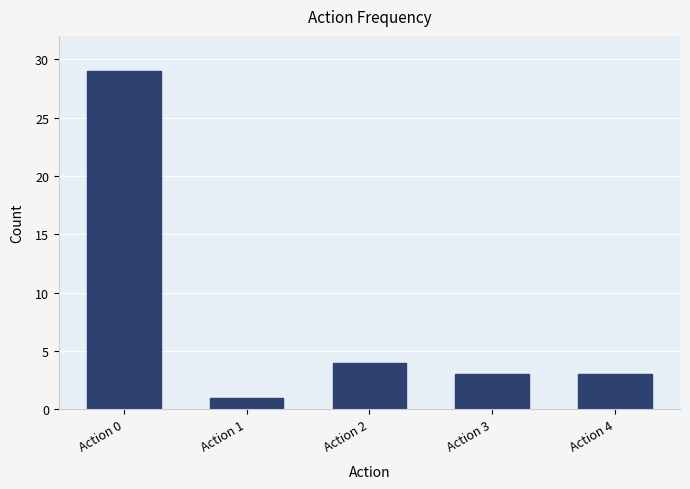

Reading left to right, what are all the values shown in this chart?

Action 0=29	Action 1=1	Action 2=4	Action 3=3	Action 4=3